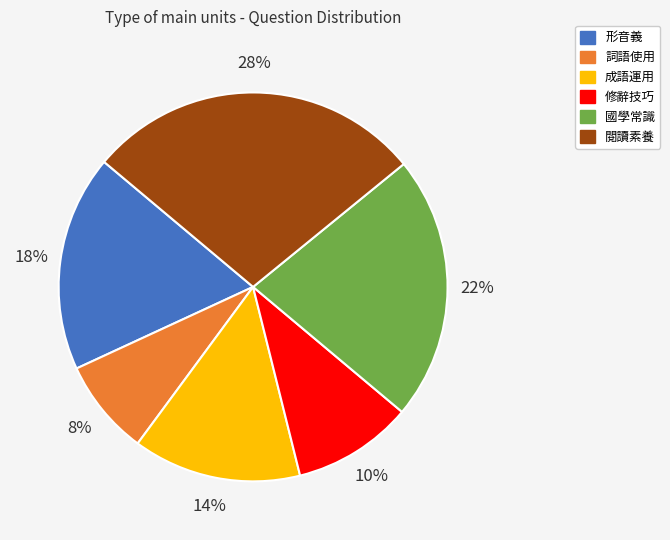

Count the number of slices in the pie.

6